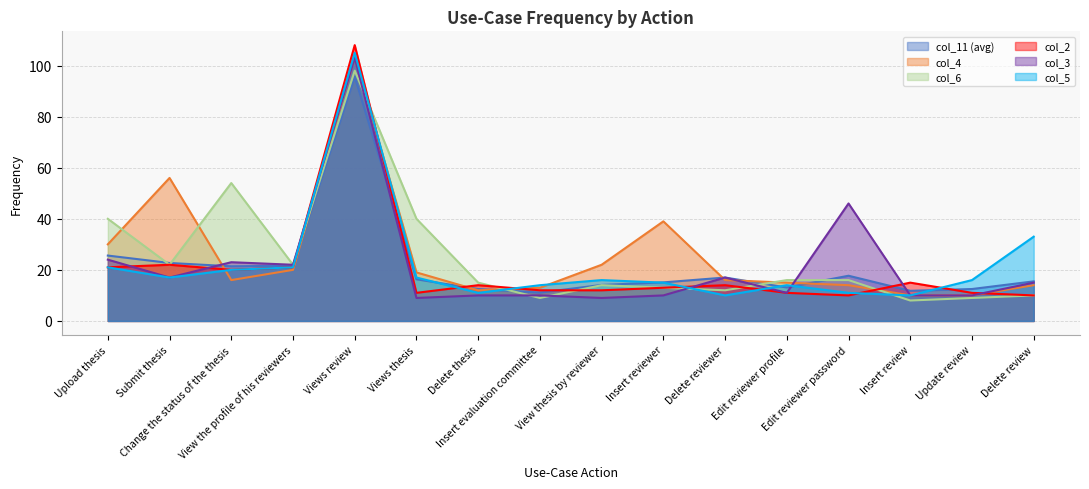

True or false: col_2 has a value of 21.0 at View the profile of his reviewers.

True